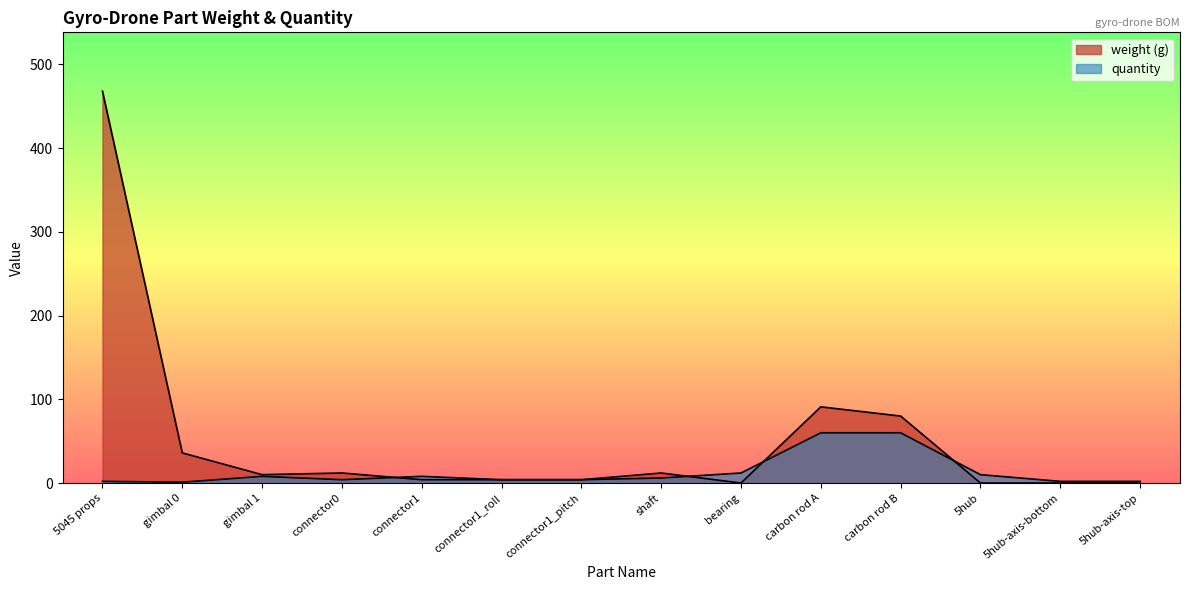

What is the approximate value of weight (g) at gimbal 0?

36